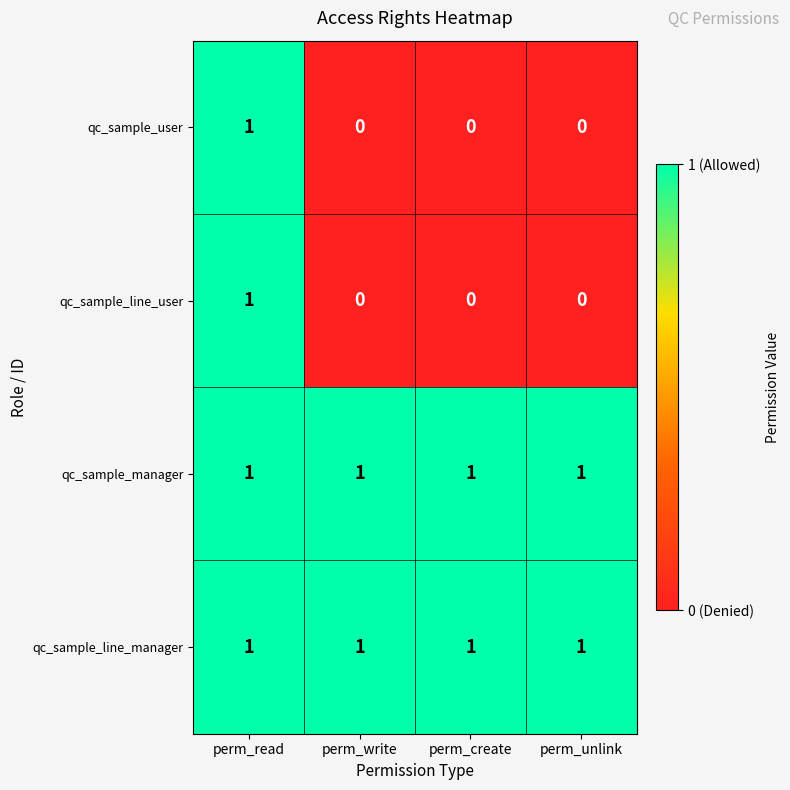

How many qc_sample_user values are between 0 and 1?

4